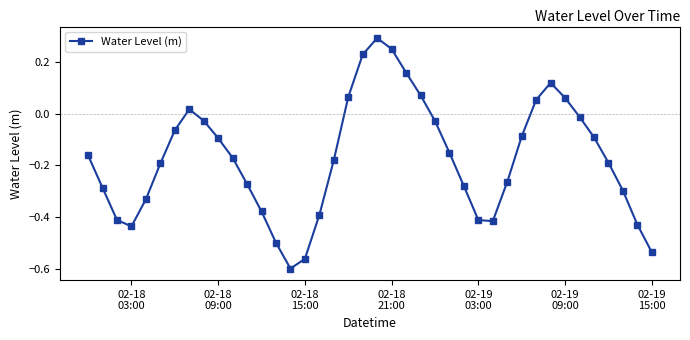

What is the difference between the second highest and second lowest values?

0.8